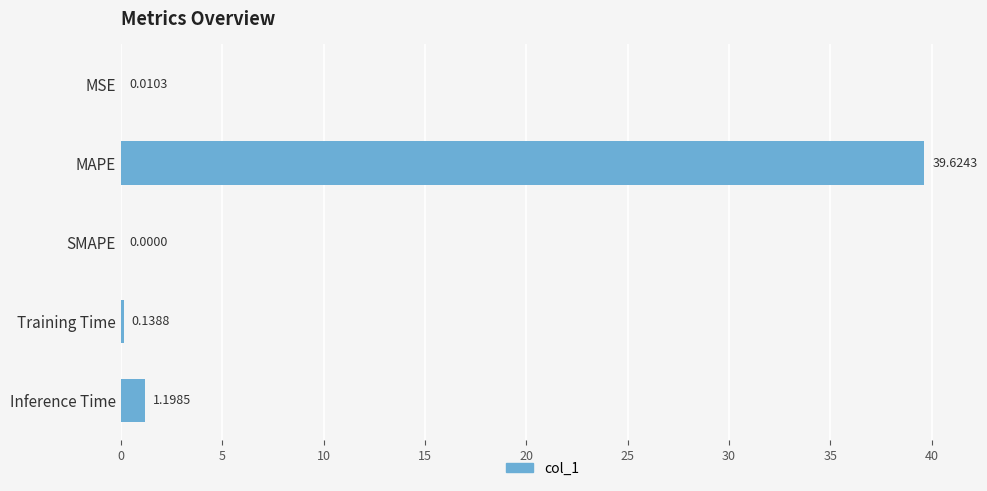

What is the sum of the values at MSE and Inference Time?

1.2